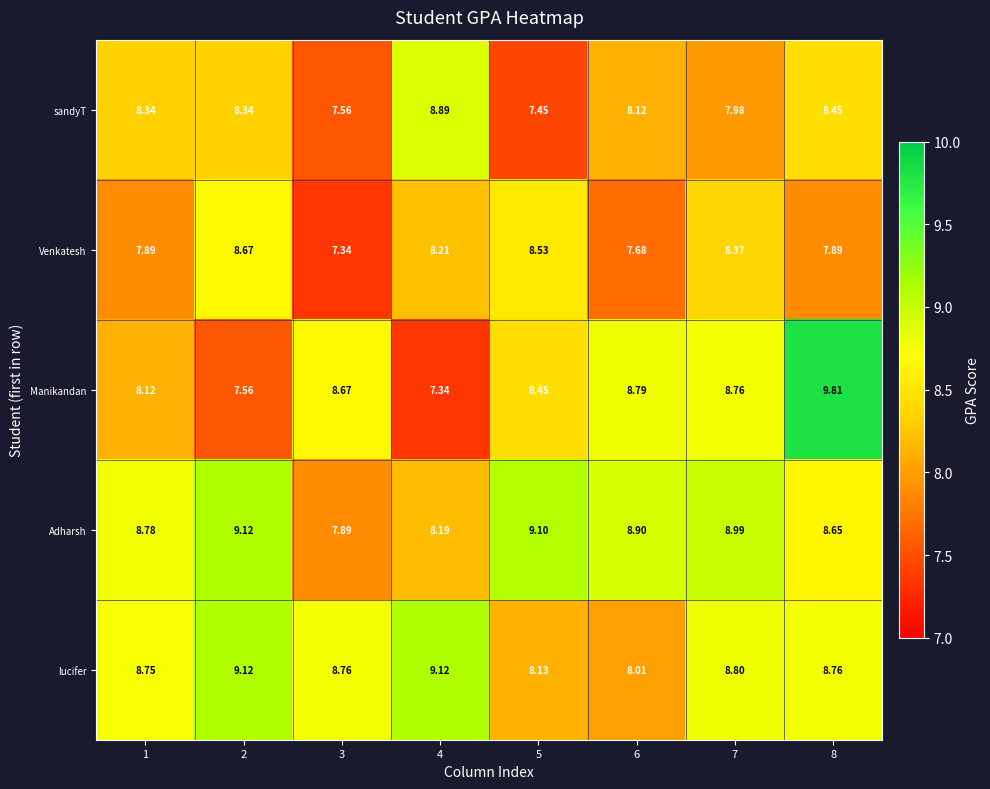

At how many categories does at least one series exceed 7?

8